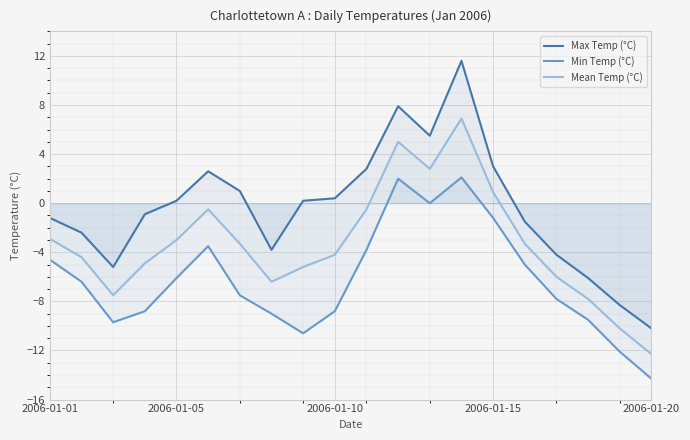

What is the sum of the Min Temp (°C) values at 16 and 18?

-19.9